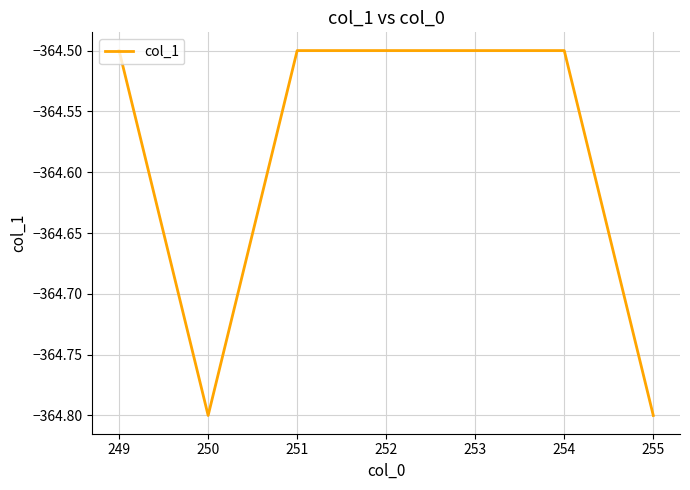

What is the change in value from 249 to 255?

-0.3